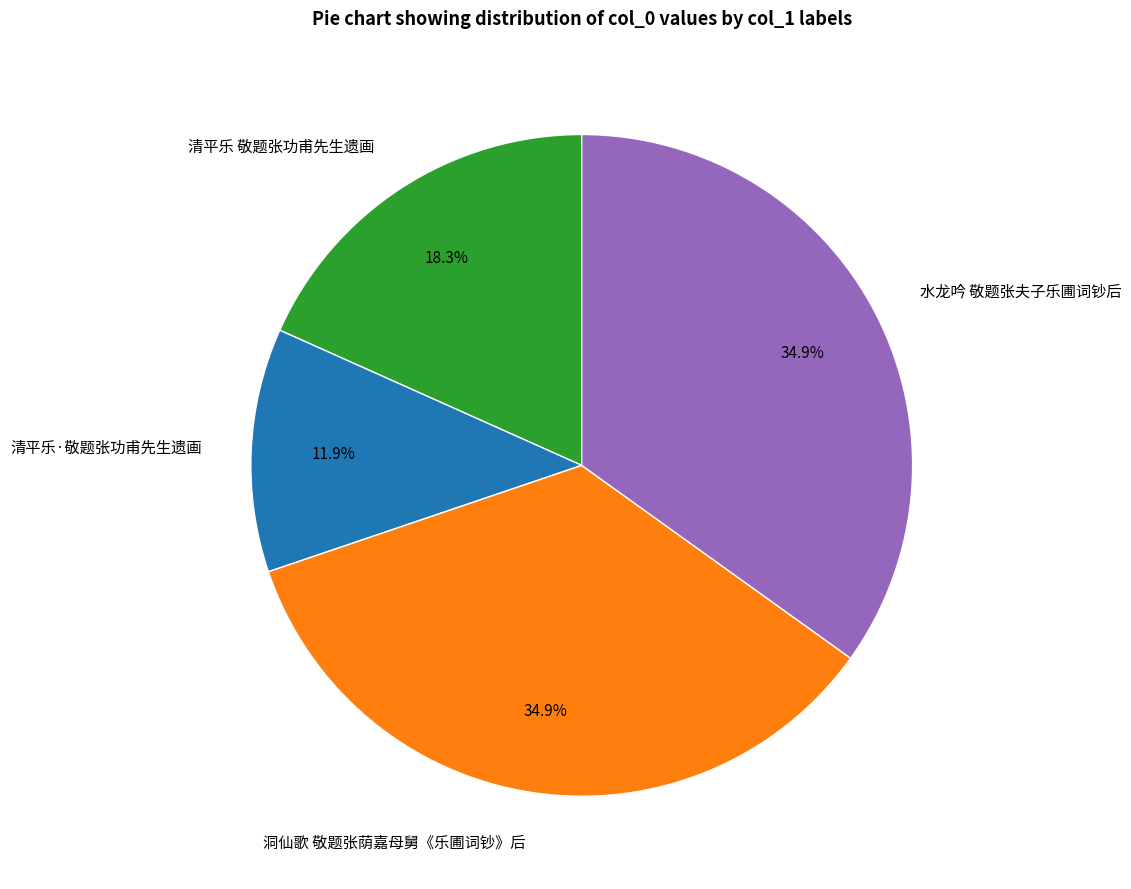

Is 洞仙歌 敬题张荫嘉母舅《乐圃词钞》后 the majority of the pie?

No